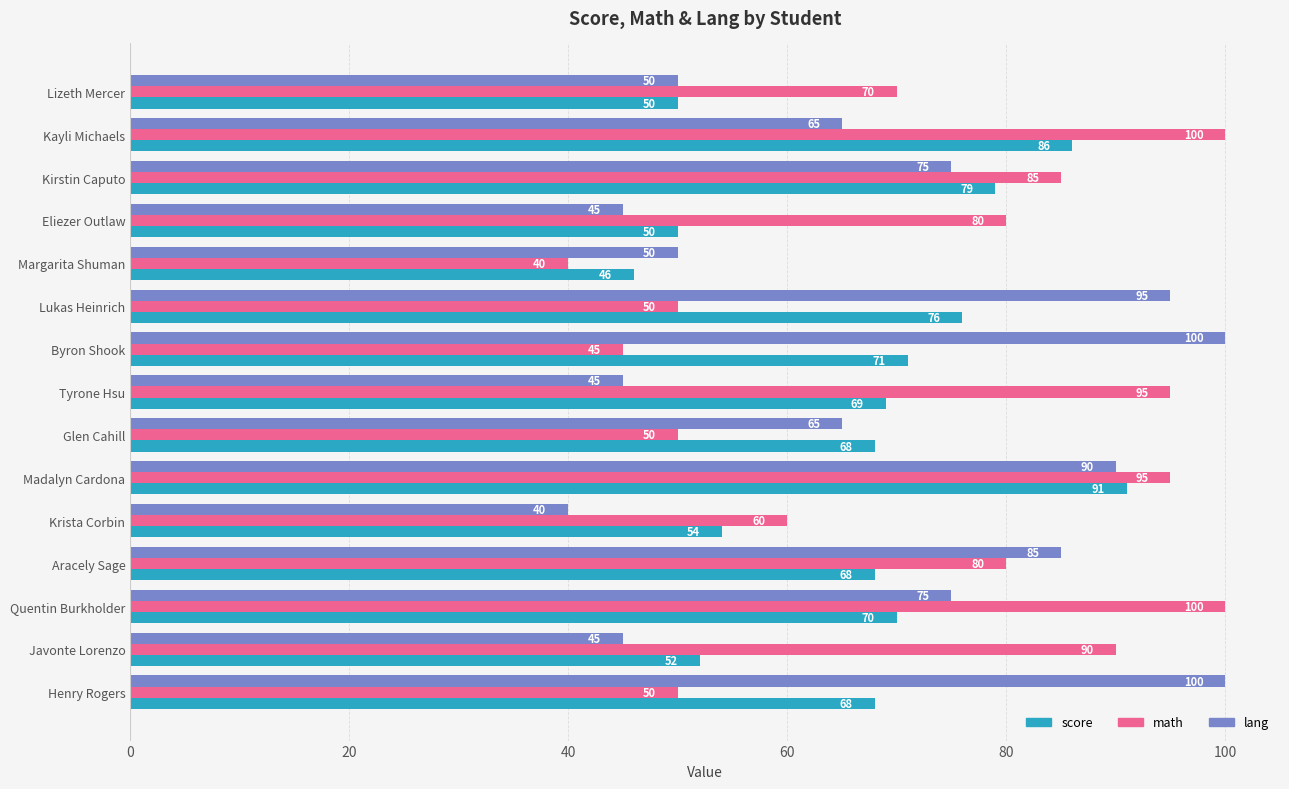

List the series in order of their overall mean, lowest first.

score, lang, math